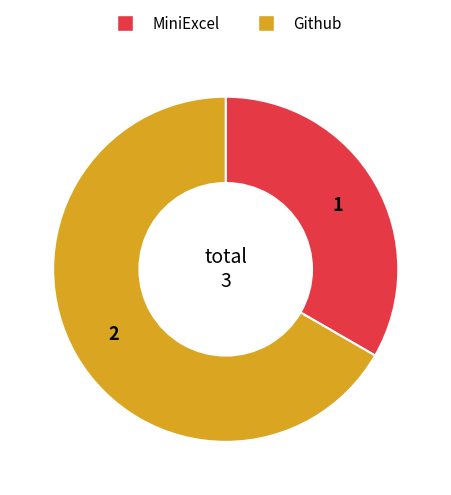

Do MiniExcel and Github together represent more than half of the pie?

Yes